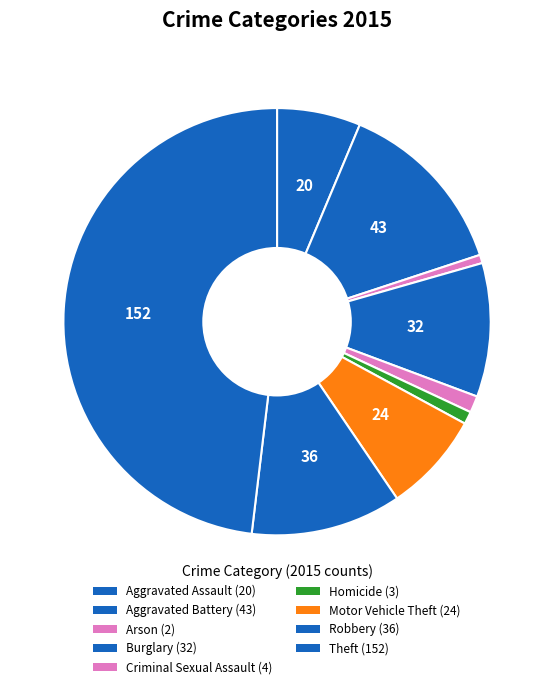

How many segments does this pie chart have?

9